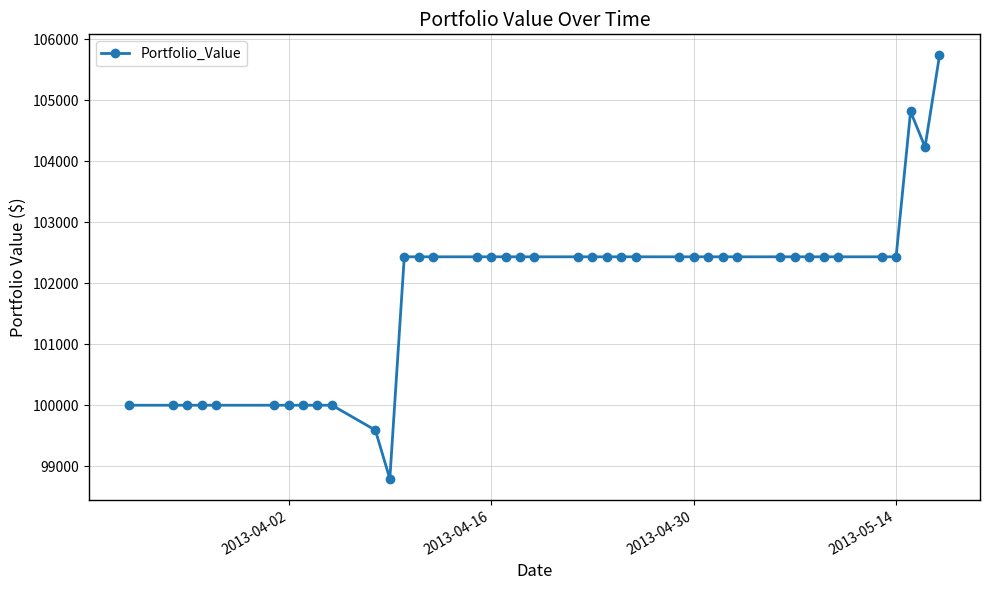

What is the maximum value shown in the chart?

105736.6